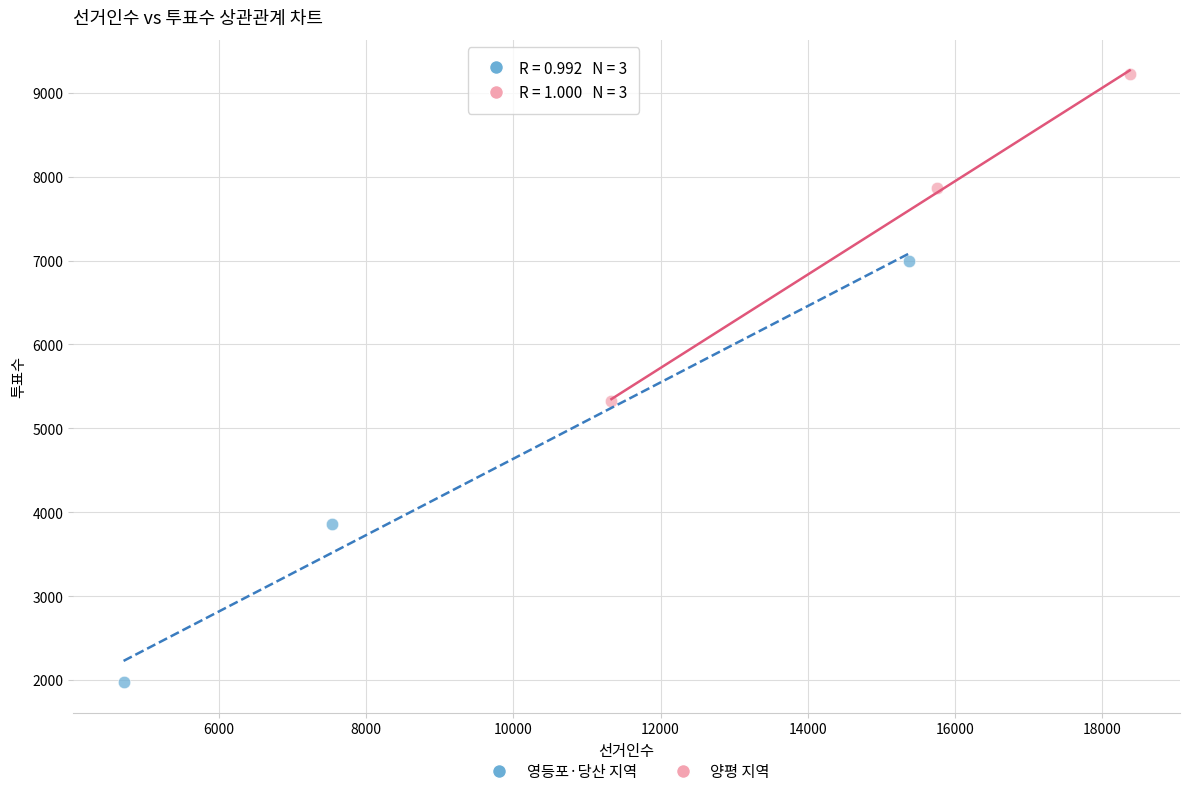

Which series has the widest spread of Y values?

영등포·당산 지역